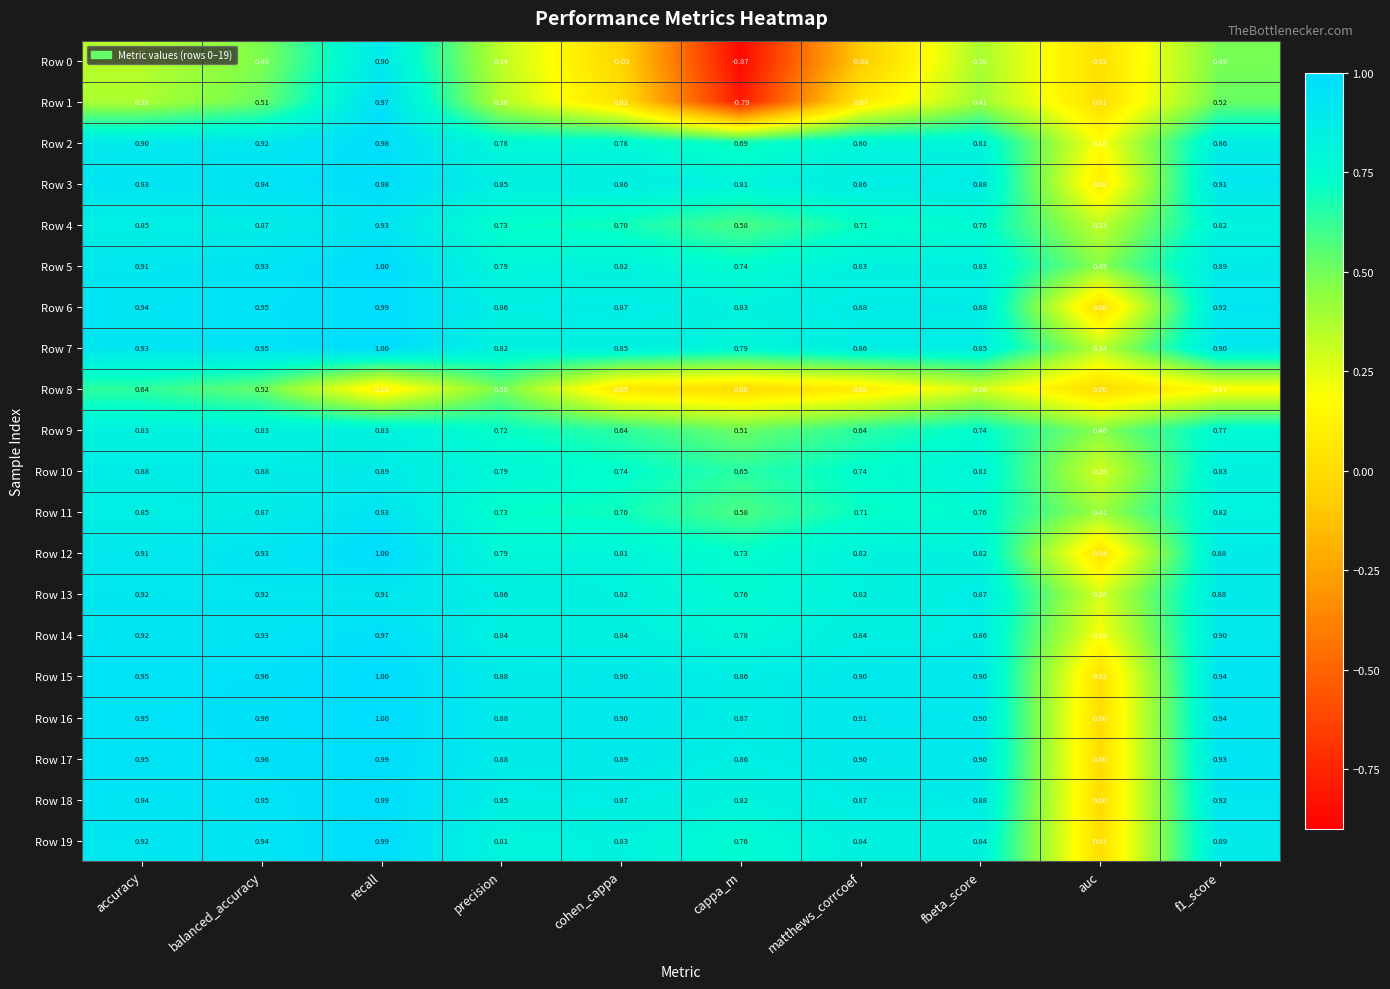

At which category does the chart reach its minimum across all series?

cappa_m